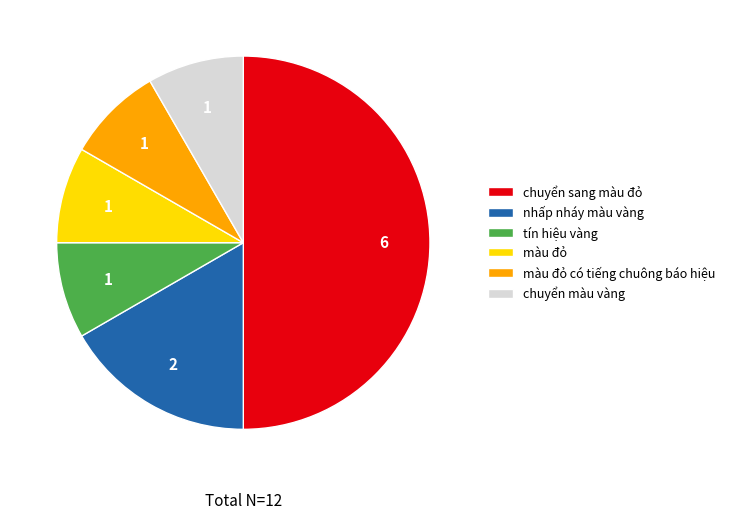

Count the number of slices in the pie.

6